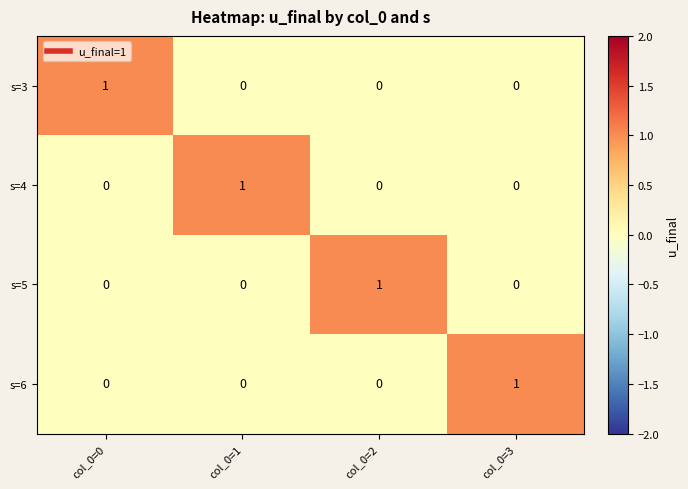

Count the number of data series in this chart.

4